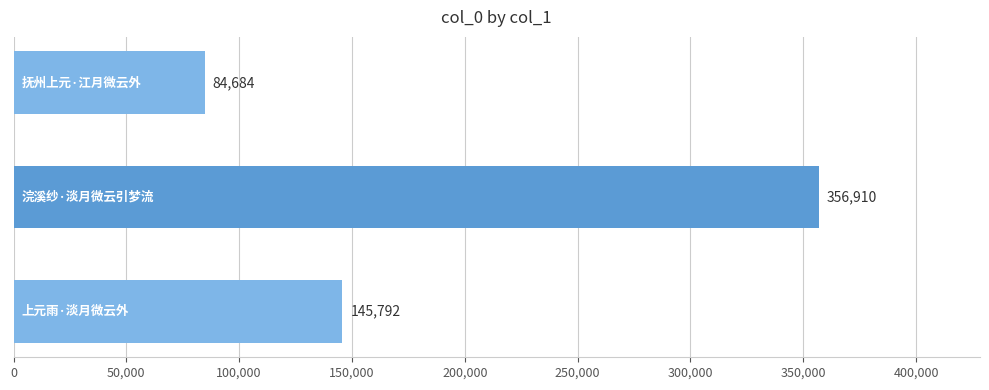

Count the values in the range 84684 to 356910.

3